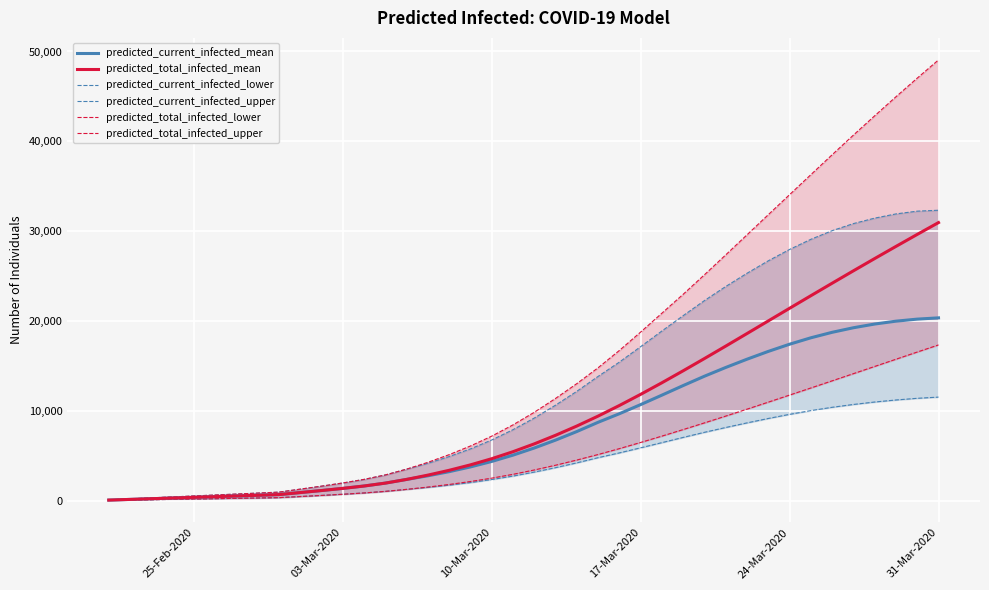

What is the maximum value for predicted_total_infected_mean?

30959